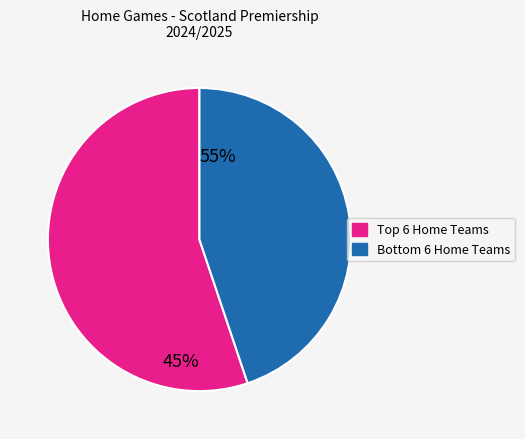

Is there a majority slice in this chart?

Yes